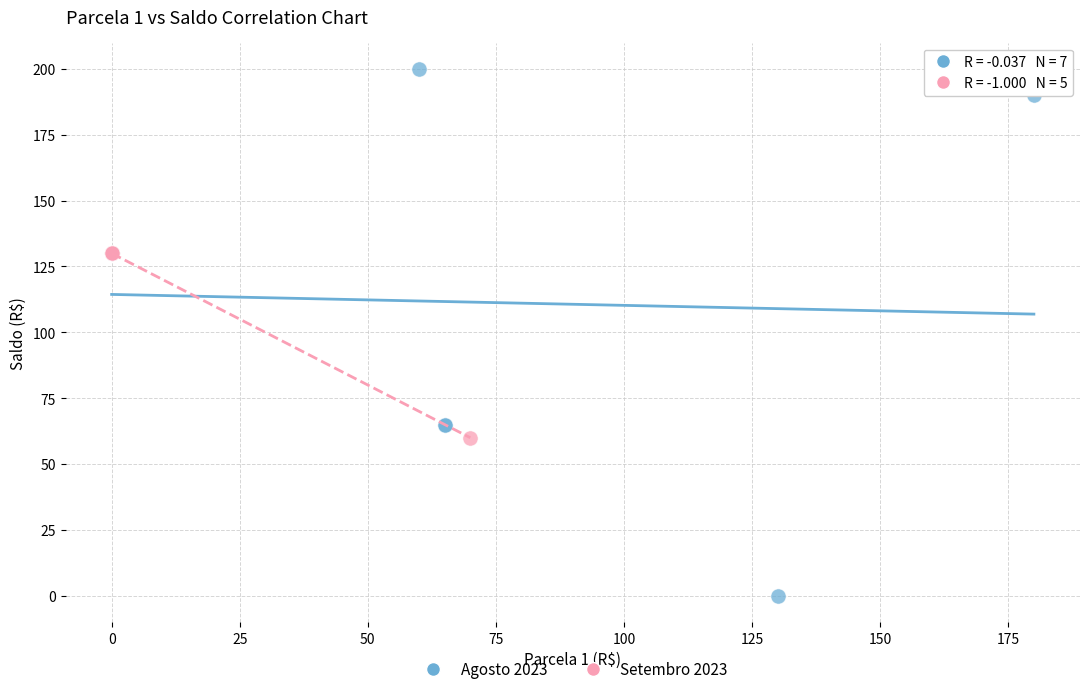

Which series reaches the maximum Y coordinate?

Agosto 2023